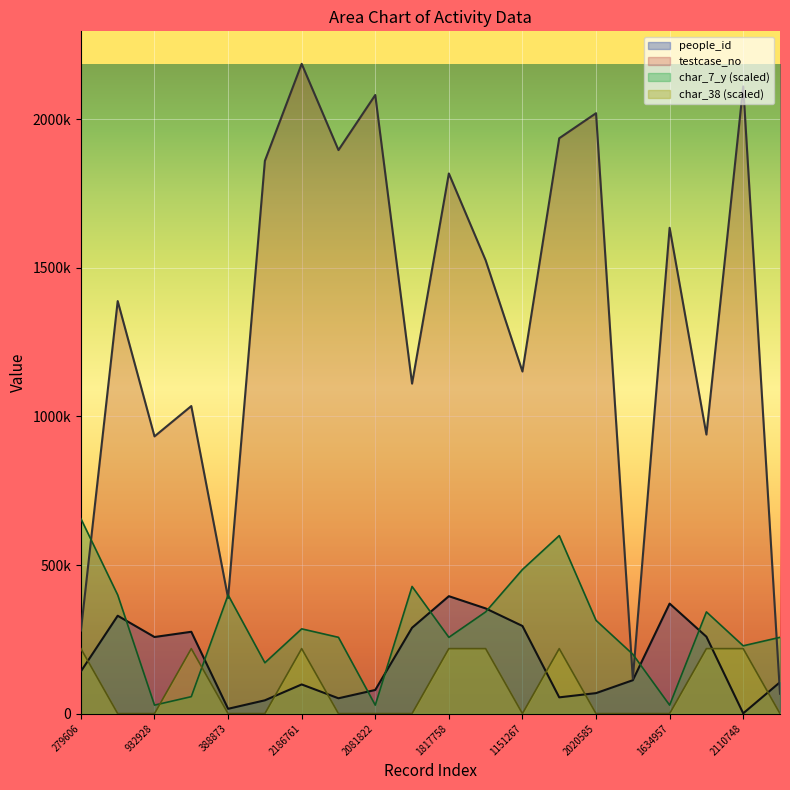

What is the label of the 16th point from the left?

117403